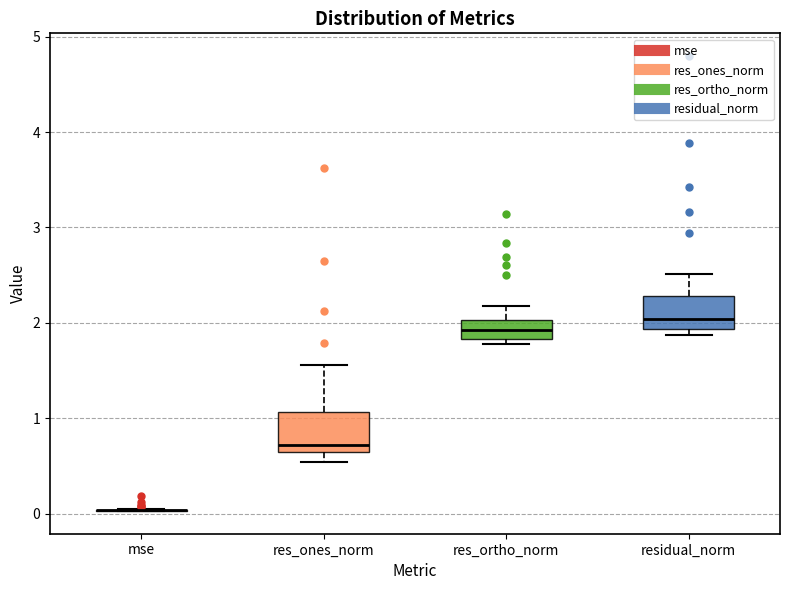

Reading left to right, transcribe this box plot: for each box, give where its median line is, the range the box spans, and where its two whiskers end, as read against the y-axis. The values are not printed on the chart, so give them approximately, as read against the axis.

mse: box collapsed to a line at 0.0, whiskers 0.0 to 0.1
res_ones_norm: median 0.7, box 0.6 to 1.1, whiskers 0.5 to 1.6
res_ortho_norm: median 1.9, box 1.8 to 2.0, whiskers 1.8 (just below the box's lower edge) to 2.2
residual_norm: median 2.0, box 1.9 to 2.3, whiskers 1.9 (just below the box's lower edge) to 2.5